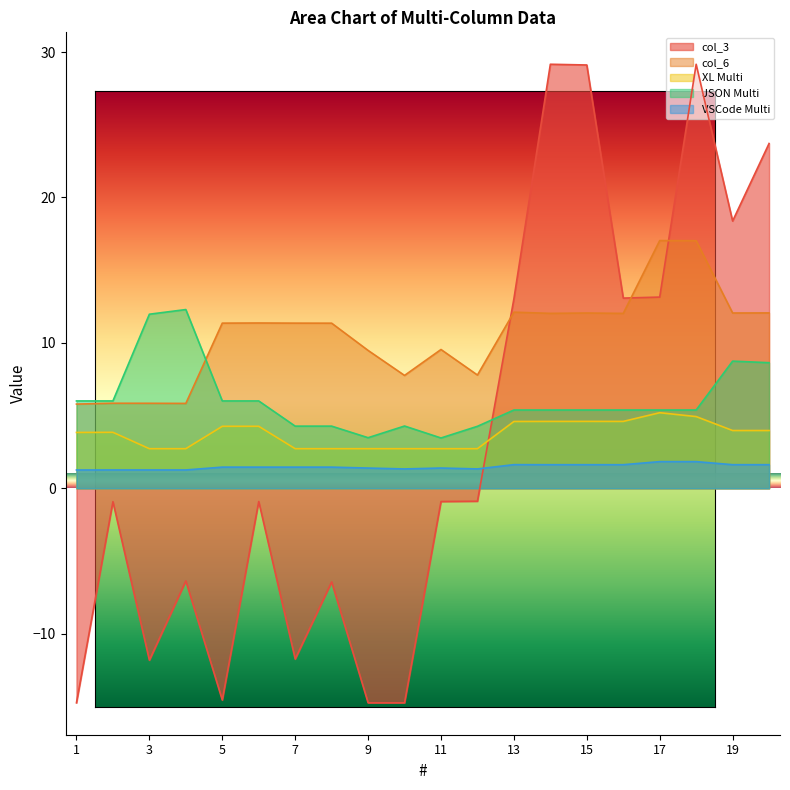

At which label is JSON Multi closest to 7?

1